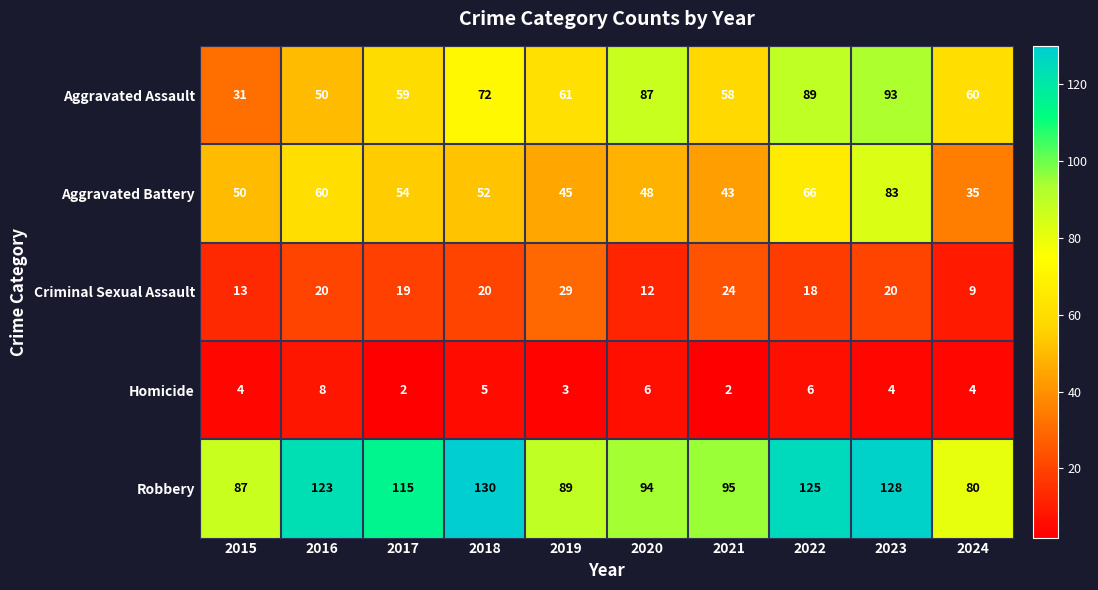

What is the difference between the maximum and second lowest values in the Aggravated Battery series?

40